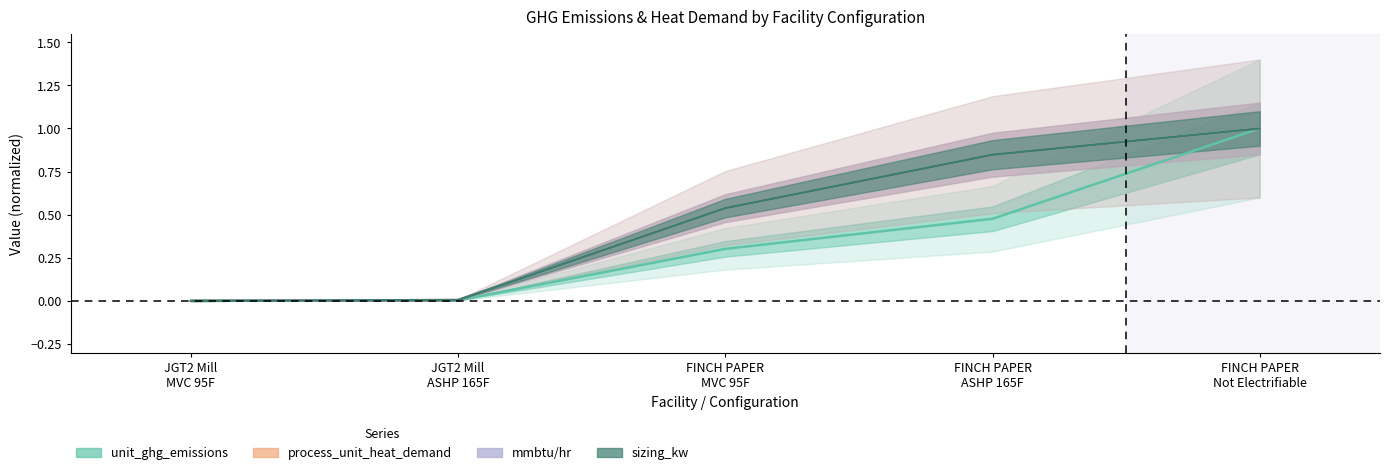

True or false: sizing_kw and unit_ghg_emissions cross at least once.

False